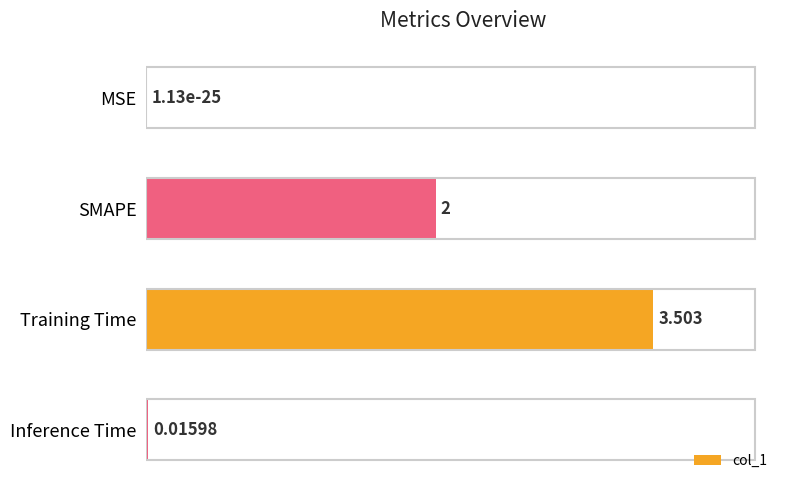

Between Inference Time and MSE, which is larger?

Inference Time